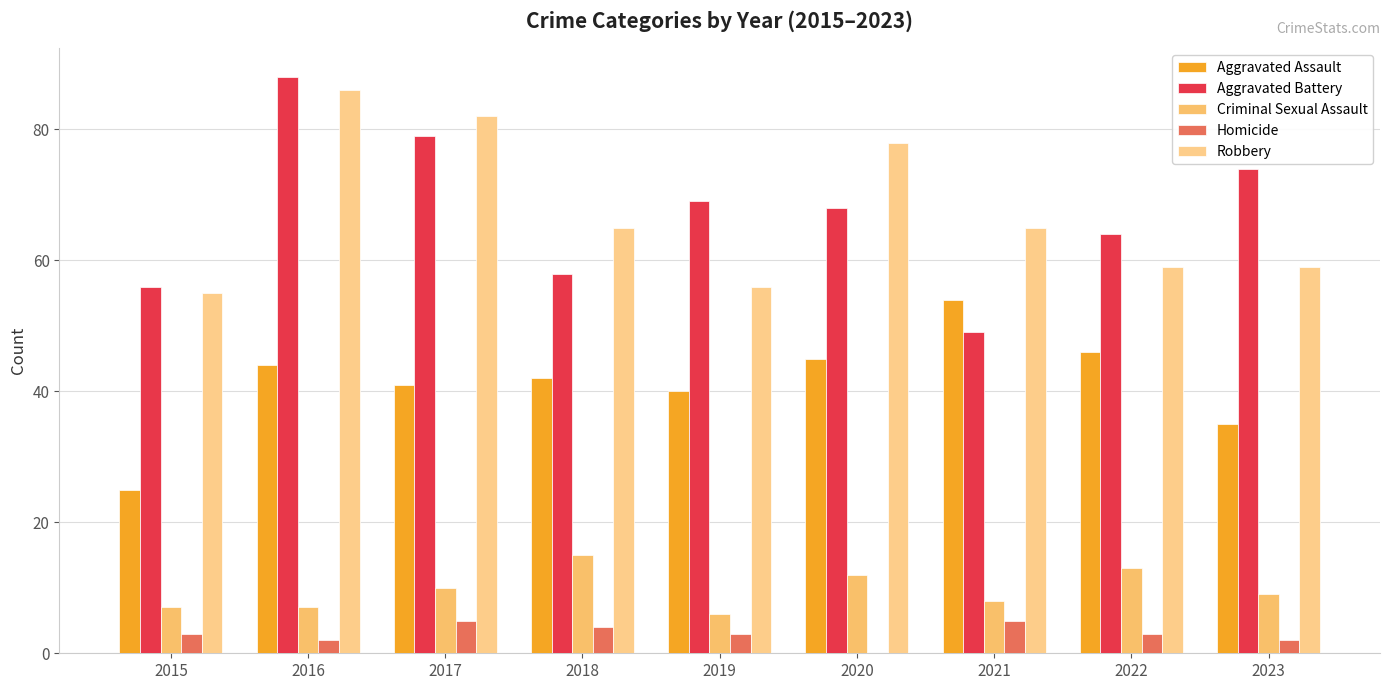

How many values in Homicide are above zero?

8